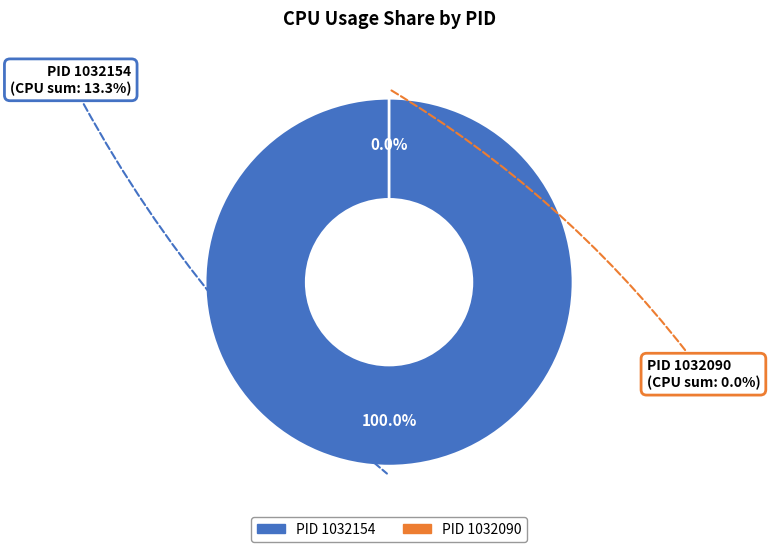

Combined, what portion of the pie is 1032154 and 1032090?

100.0%